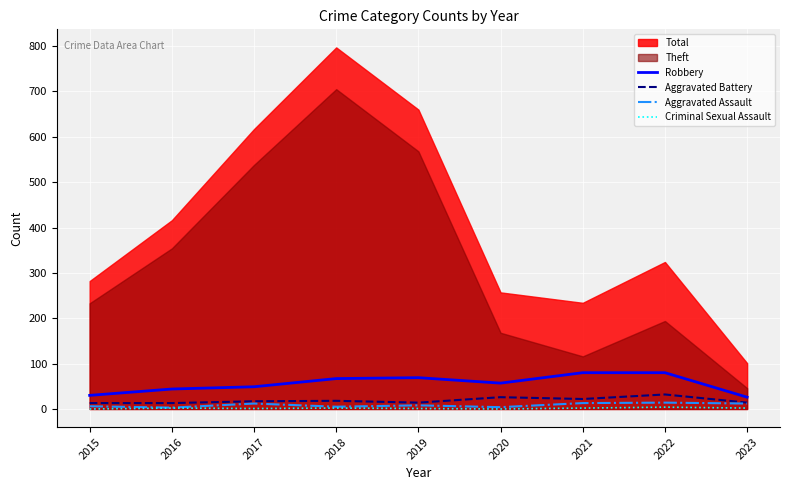

Is it true that Aggravated Assault equals 8 at 2019?

True